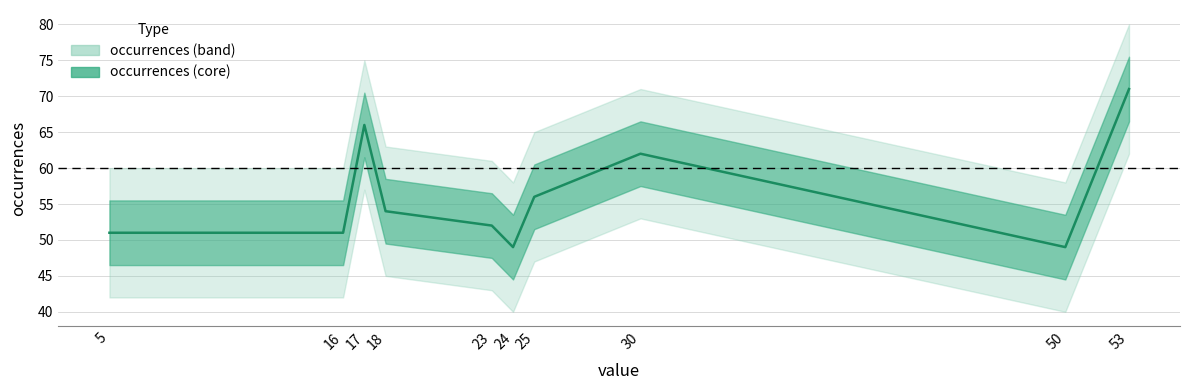

Count the number of data series in this chart.

1